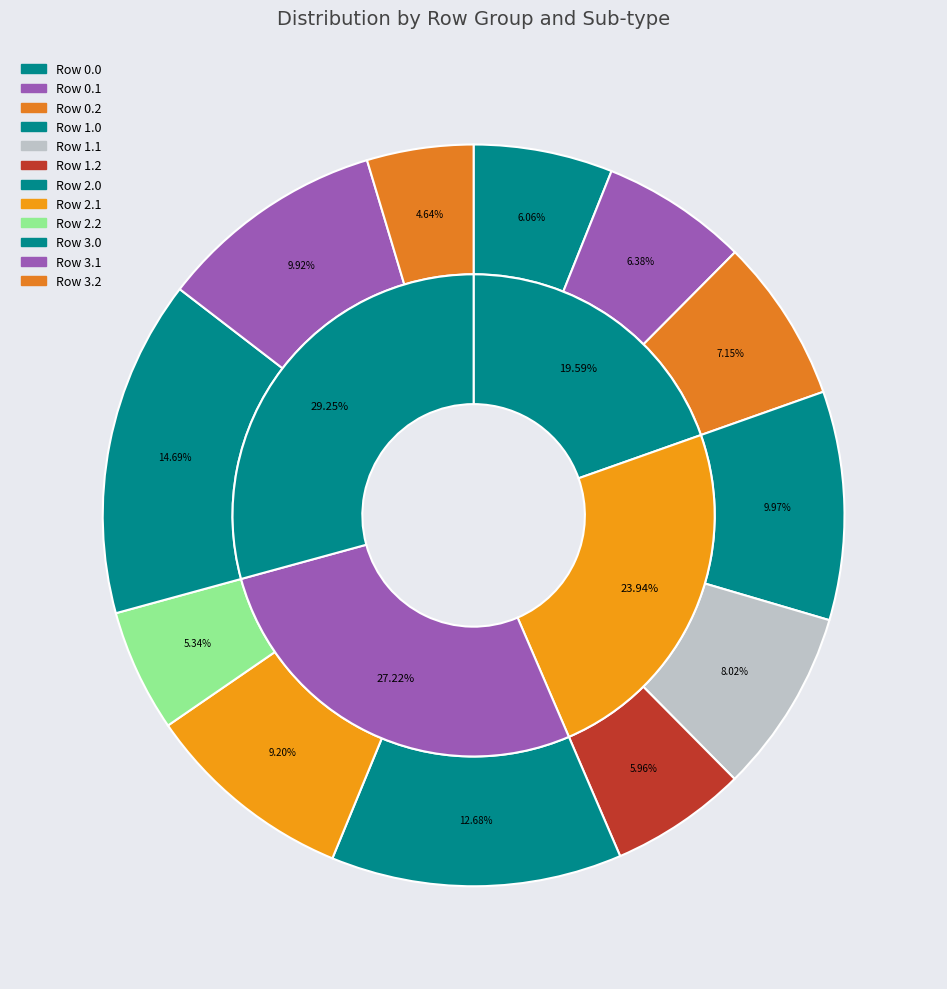

To the nearest percent, what is the difference between the 0.1 and 2.2 slice percentages?

1%